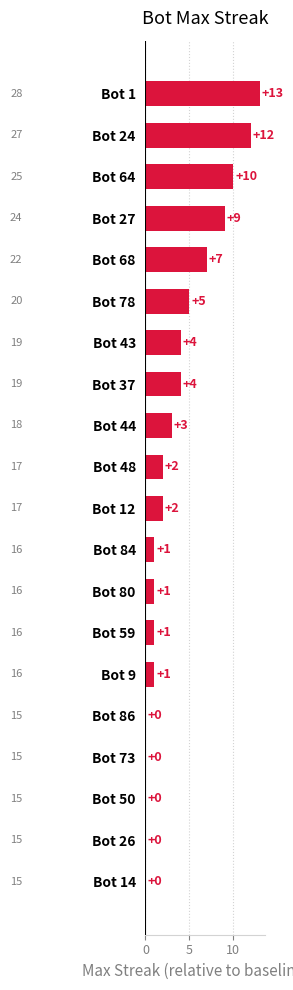

Are the bars grouped side by side (vs. stacked)?

No